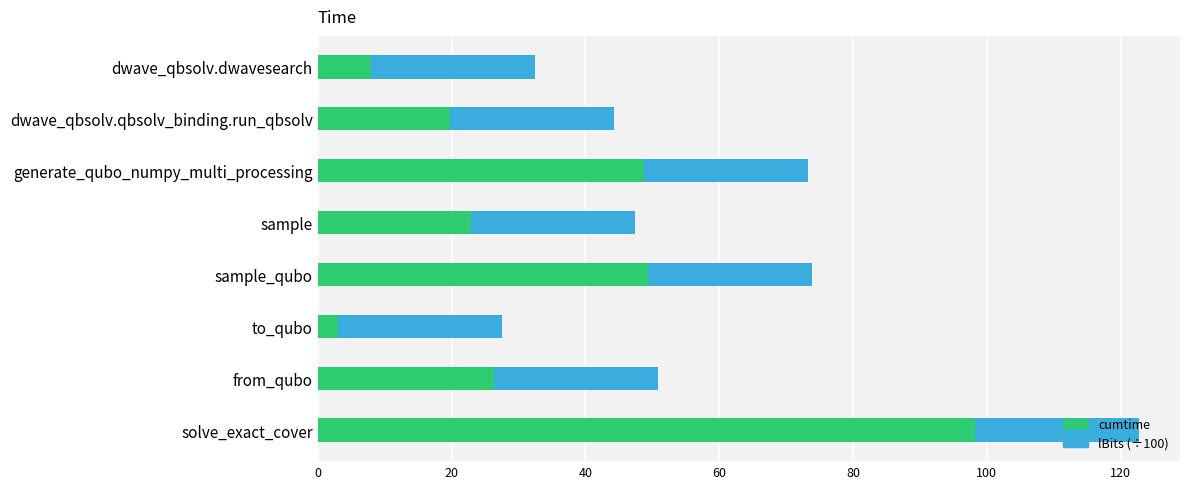

Is it true that cumtime equals 153.1 at solve_exact_cover?

False